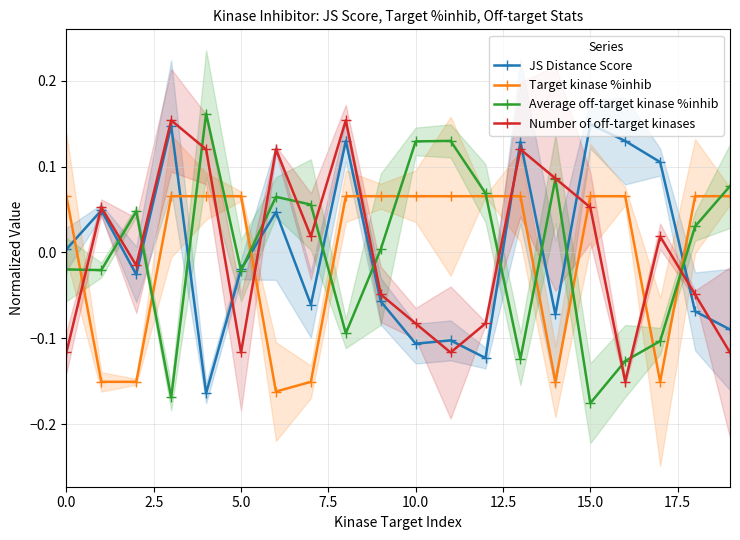

Is it true that Average off-target kinase %inhib equals -0.0 at 0.0?

False